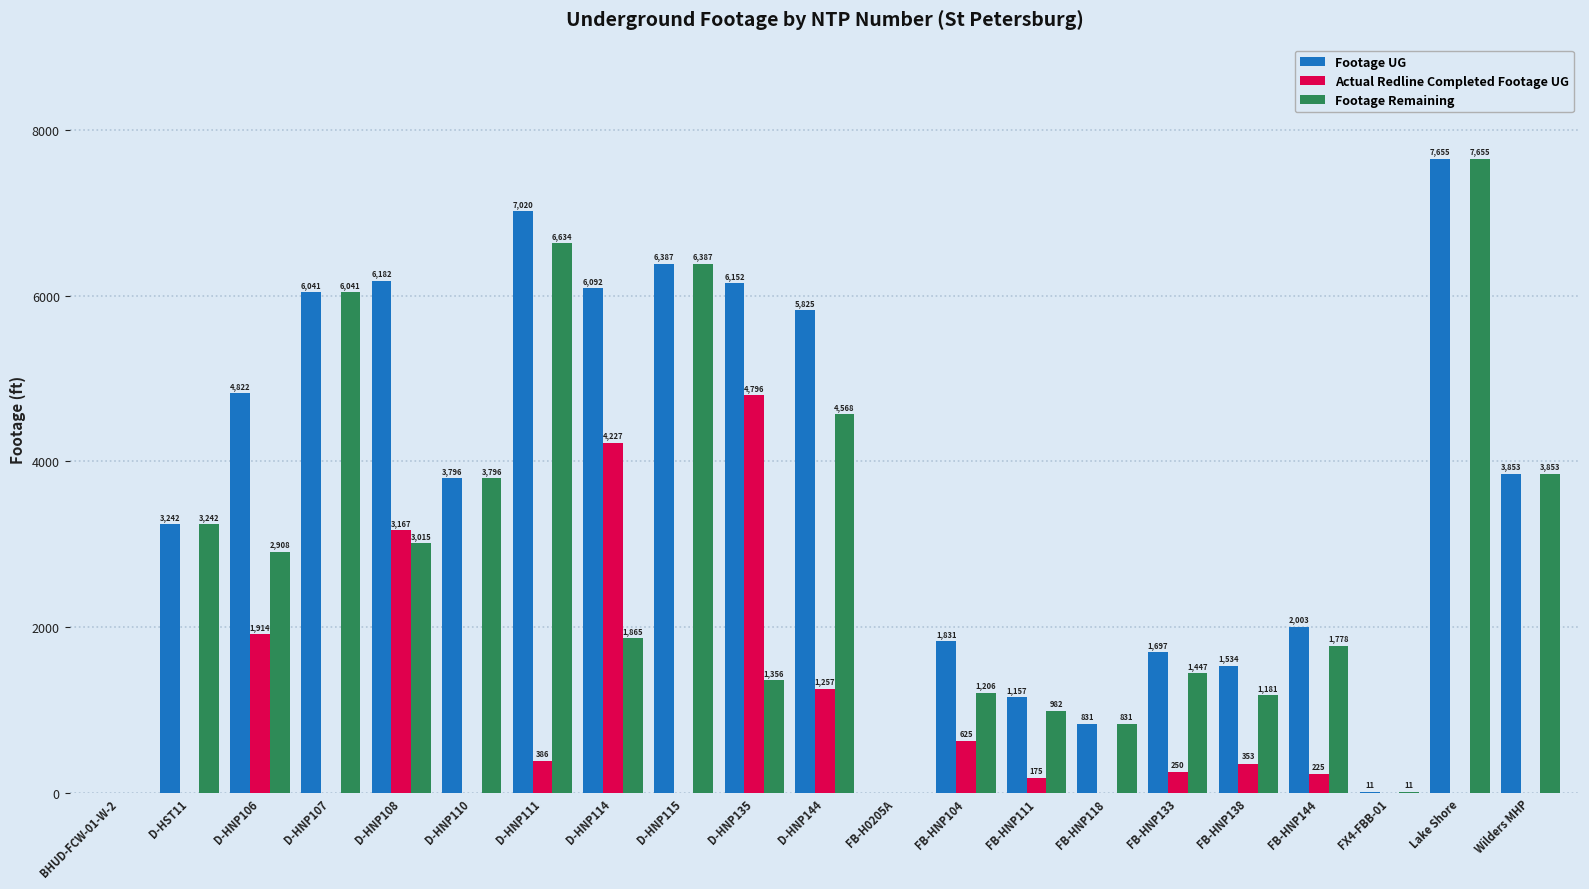

What is the greatest value displayed?

7655